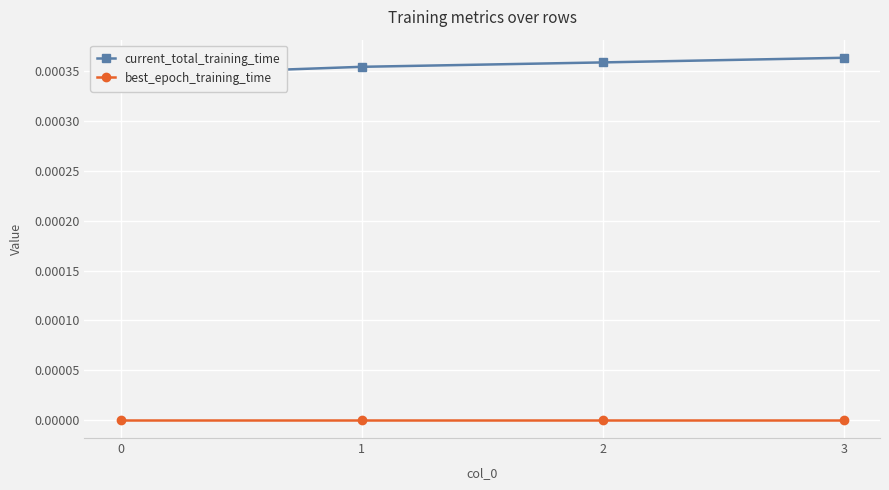

Rank the series by their average value, from lowest to highest.

best_epoch_training_time, current_total_training_time